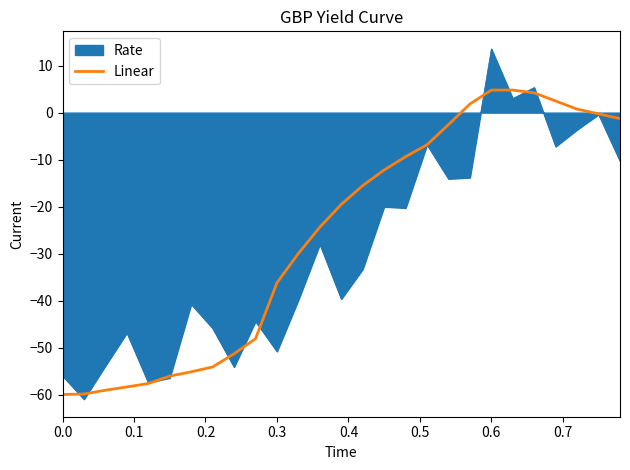

What is the maximum value shown in the chart?

13.6